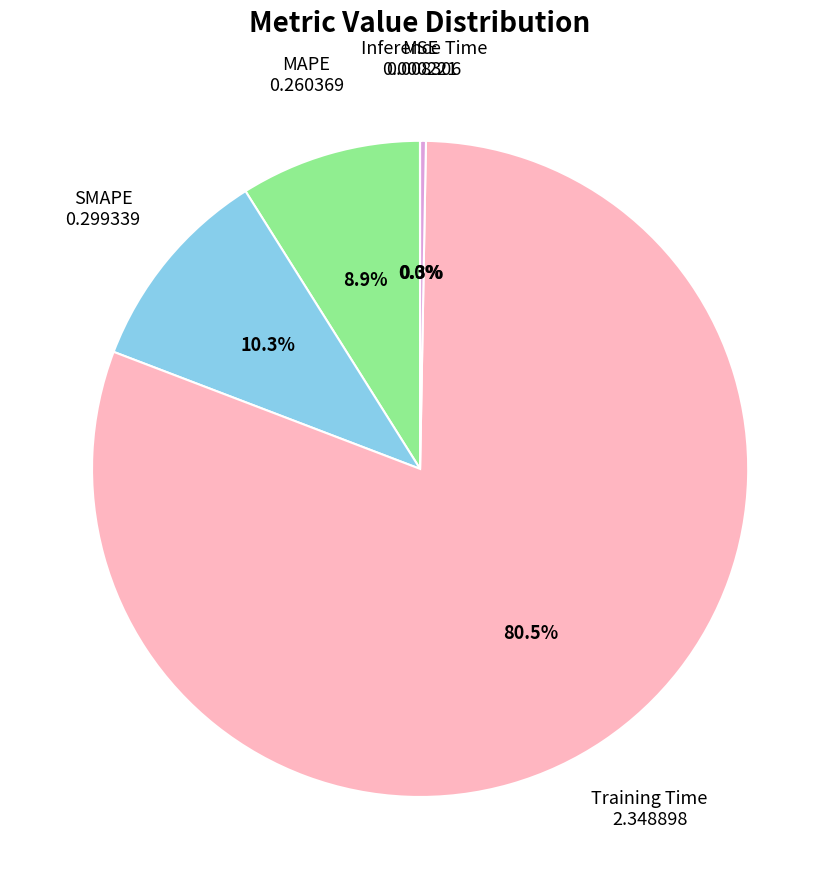

Does any single category account for the majority?

Yes